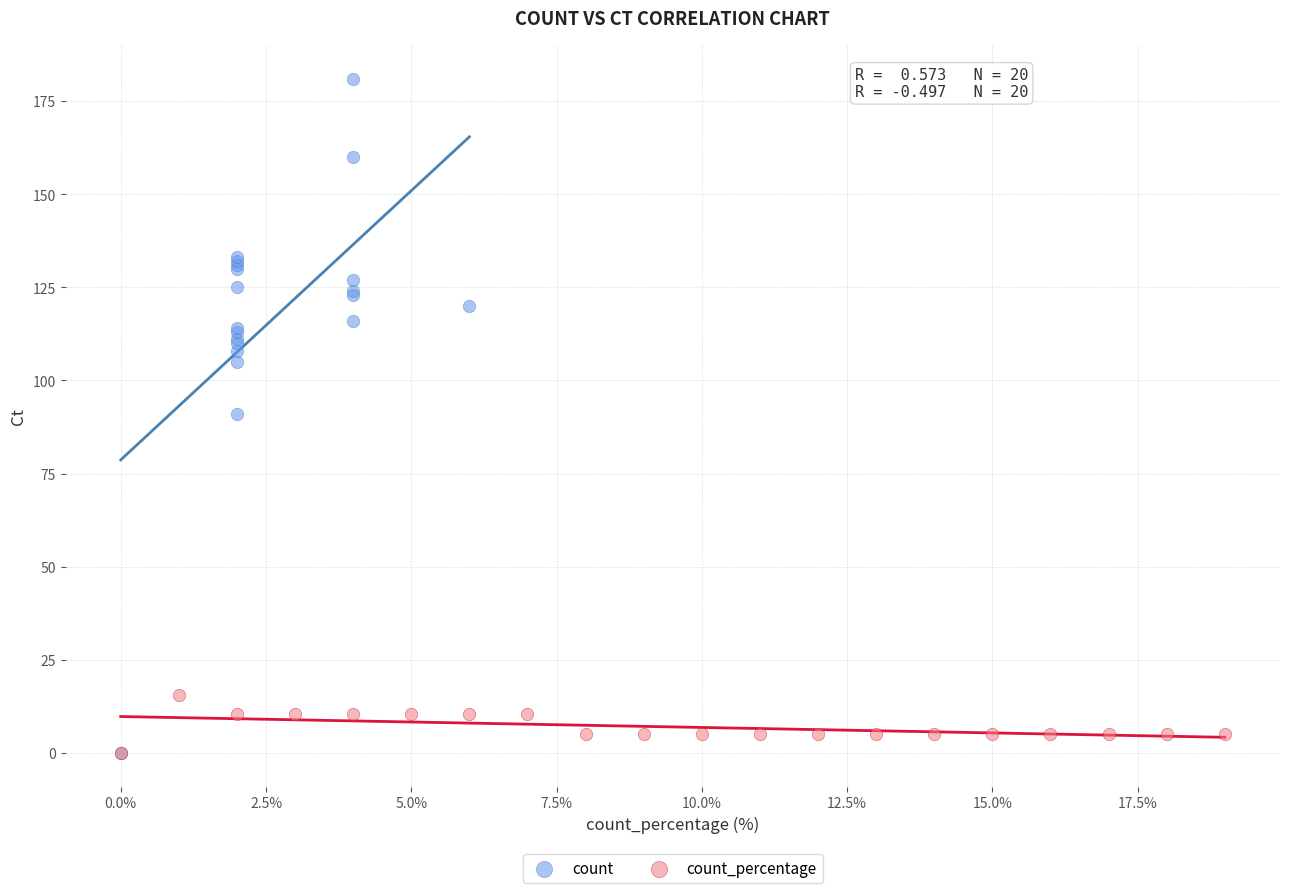

Which series has the widest spread of Y values?

count